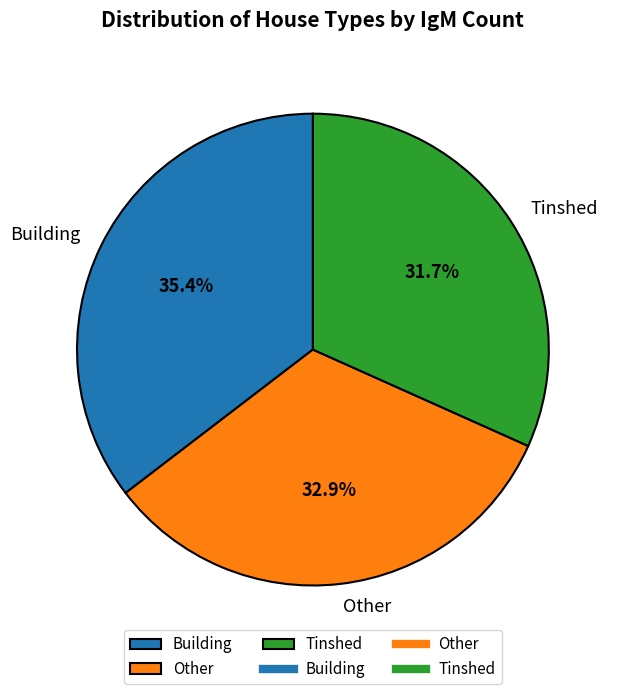

To the nearest percent, what is the combined percentage of Other and Building?

68%